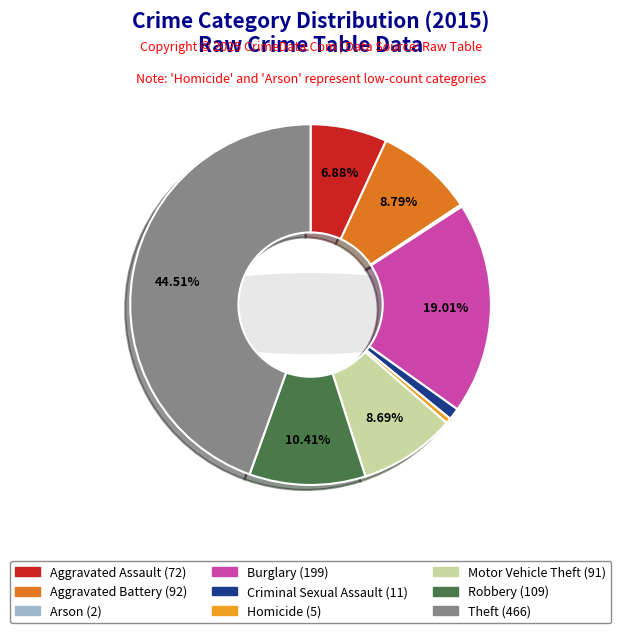

Which slice is the smallest?

Arson